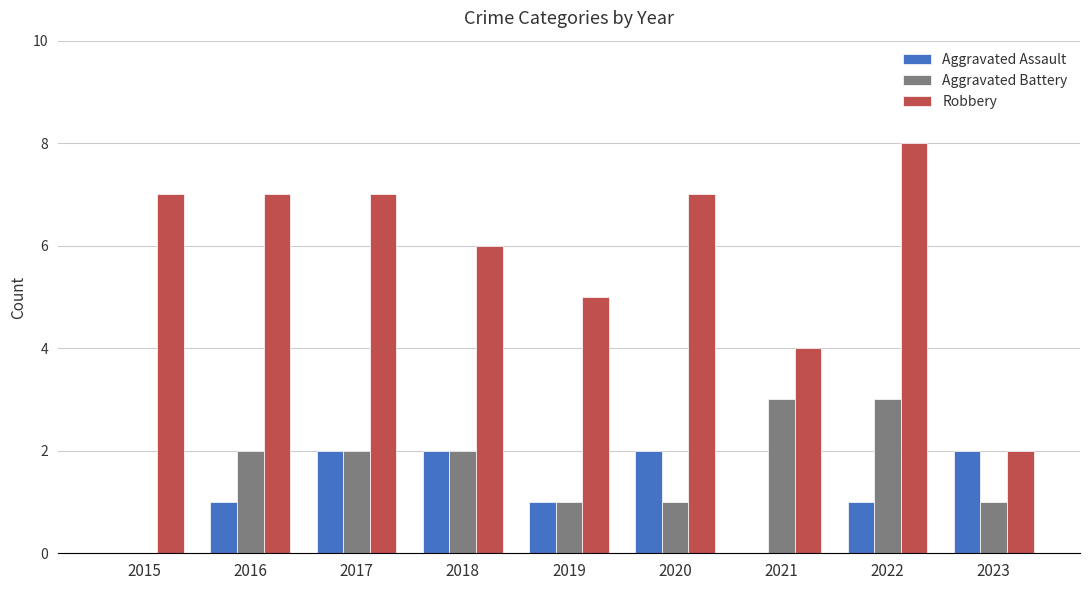

How many data points does each series have?

9